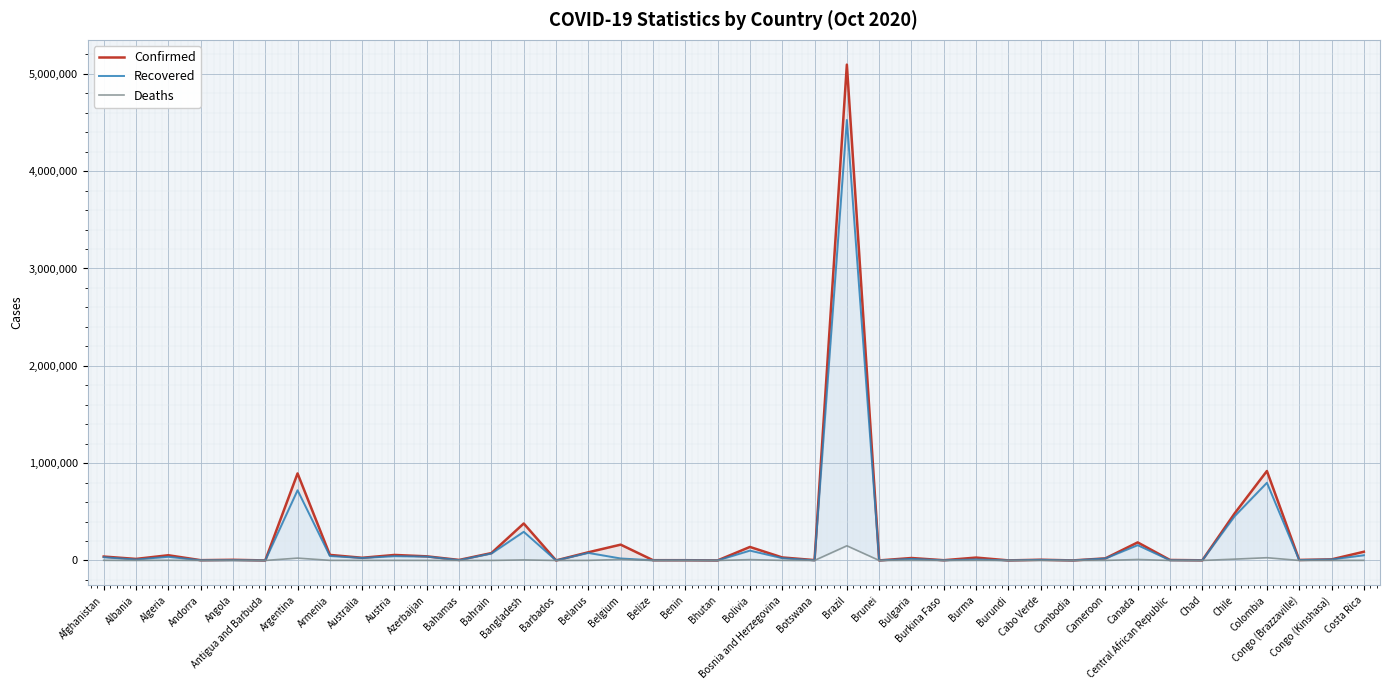

True or false: Deaths and Confirmed intersect in this chart.

False